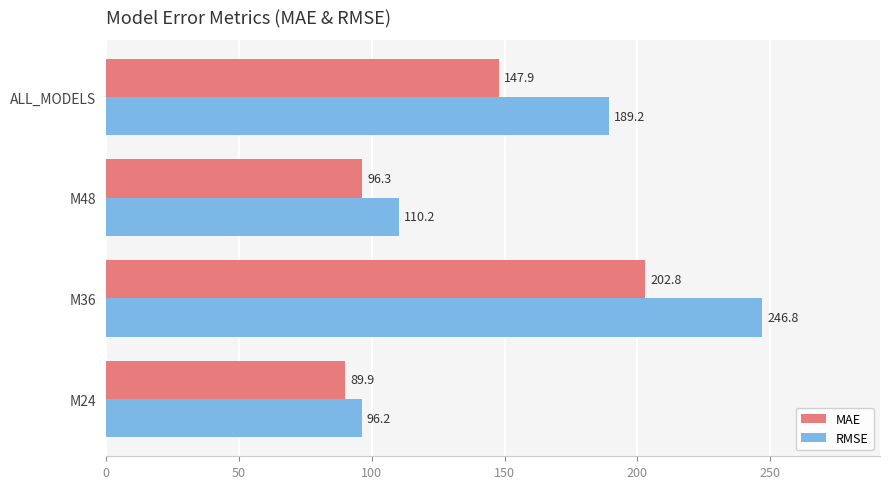

How many data points in MAE are above 147?

2